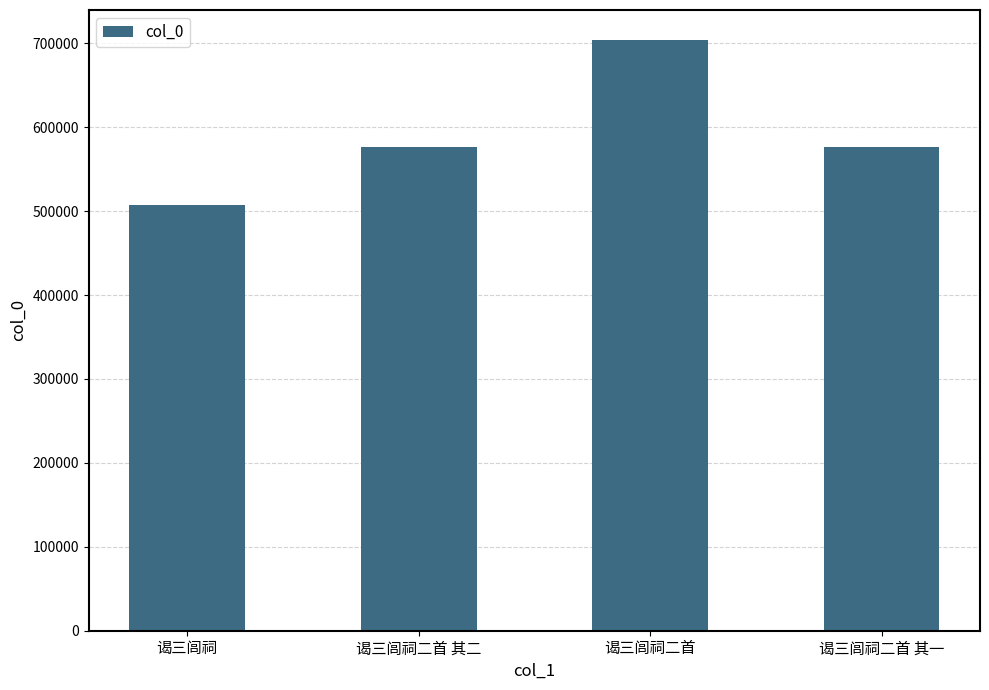

What is the approximate value at 谒三闾祠二首 其二, to the nearest 10?

576660